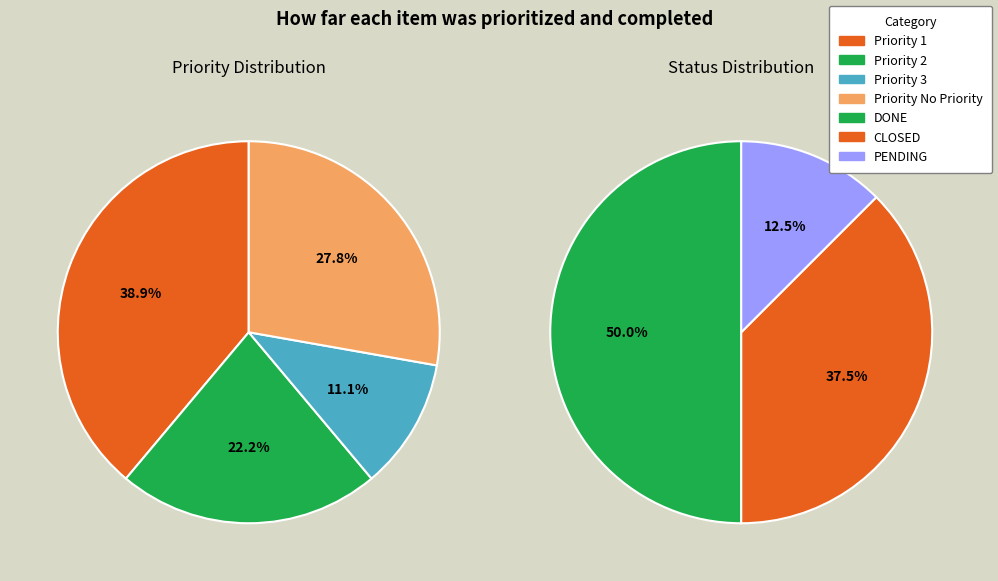

How many slices are in this pie chart?

3